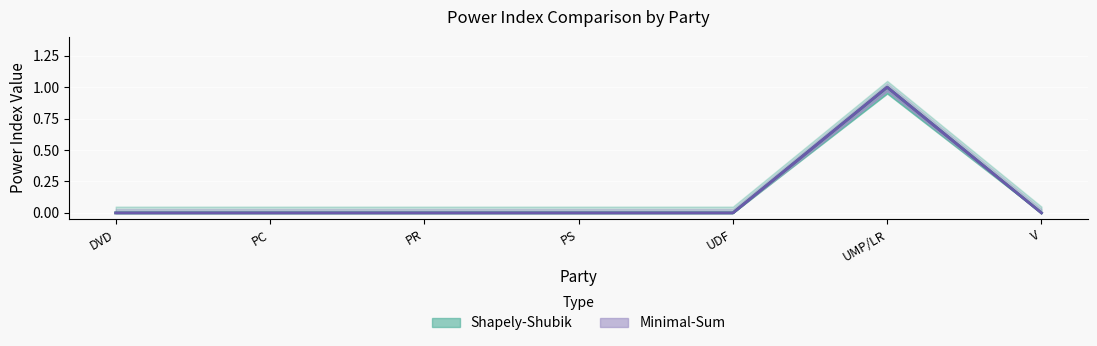

List the labels in order of Minimal-Sum value, smallest first.

DVD, PC, PR, PS, UDF, V, UMP/LR